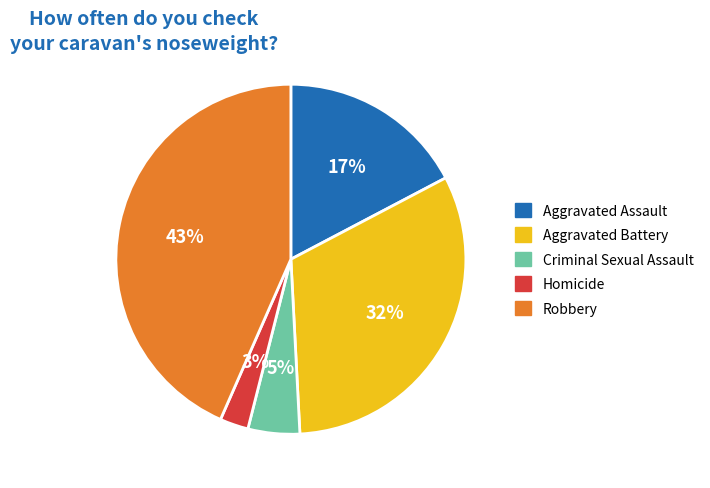

The Criminal Sexual Assault slice represents 15% of the pie. True or false?

False